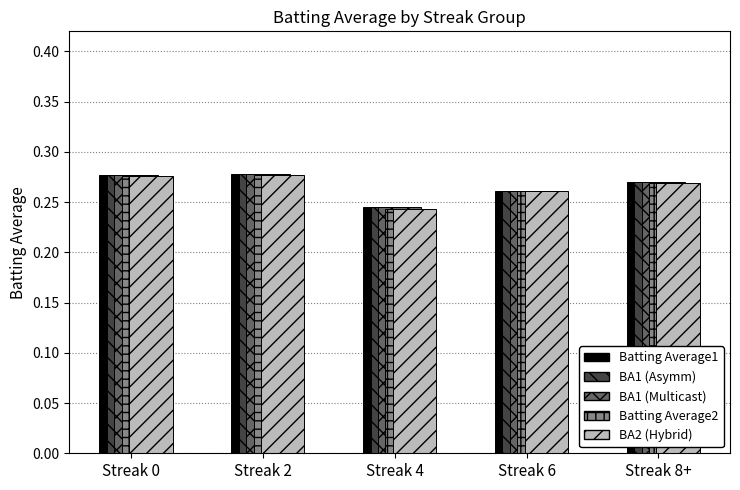

How many categories are shown in the chart?

5